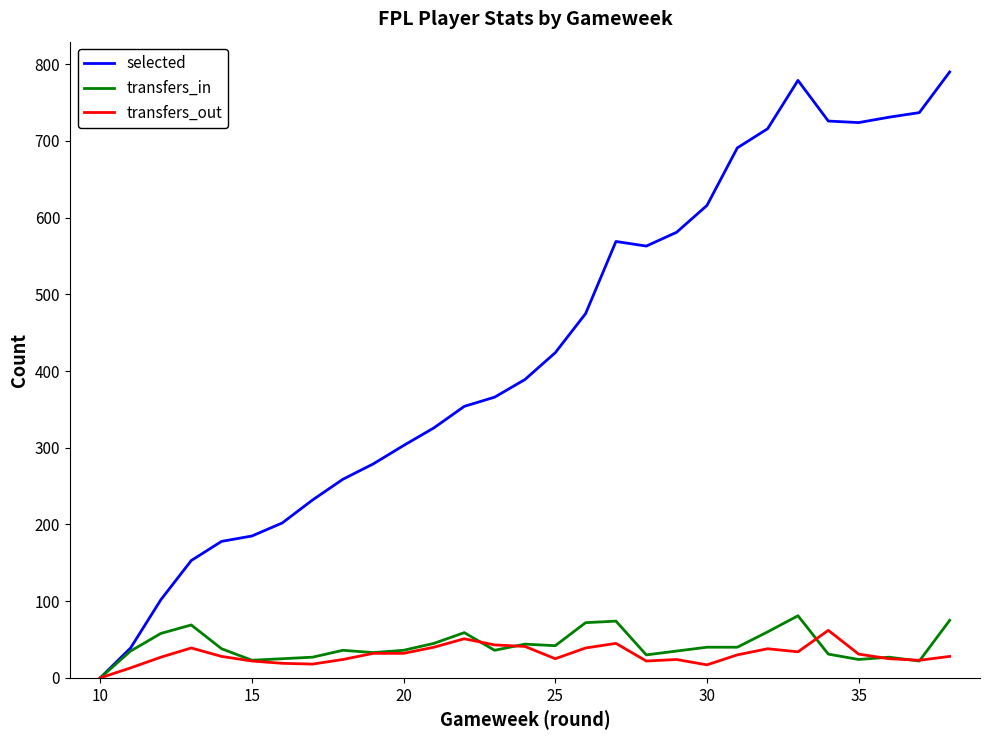

Which series has the largest total across all categories?

selected